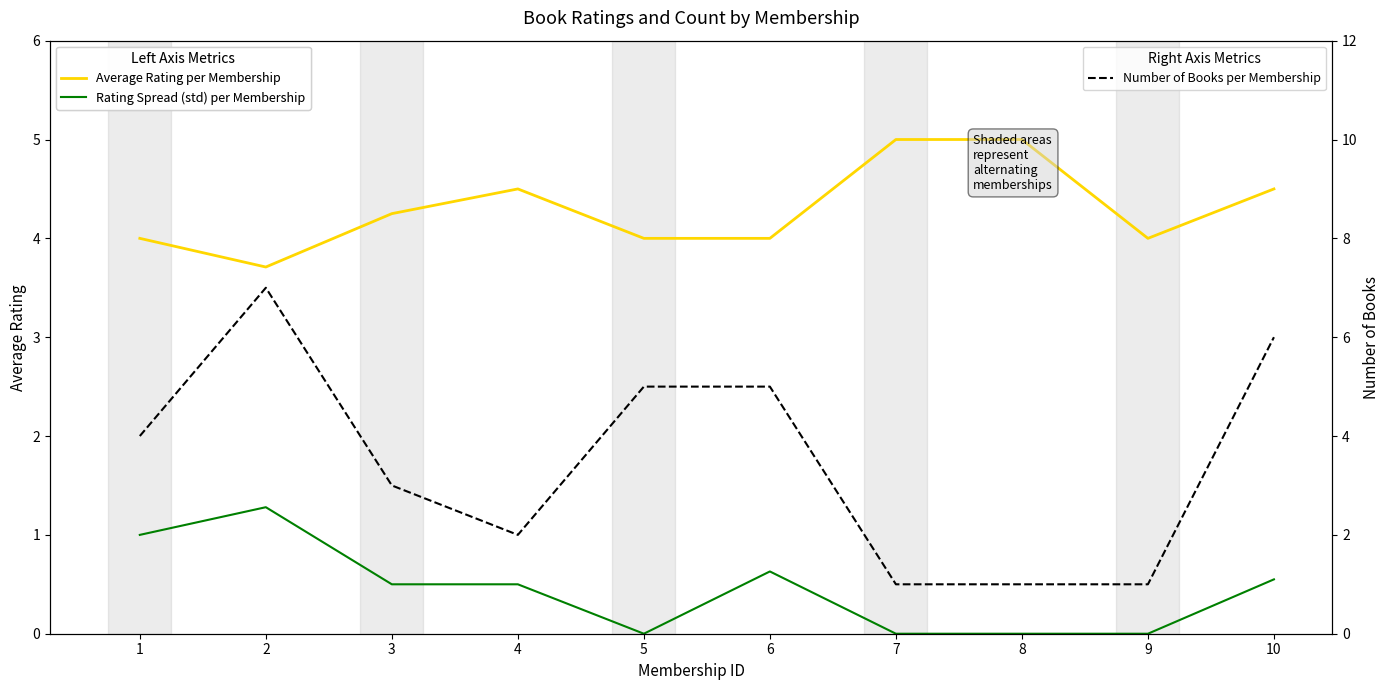

Where is Number of Books per Membership nearest to the value 4?

1